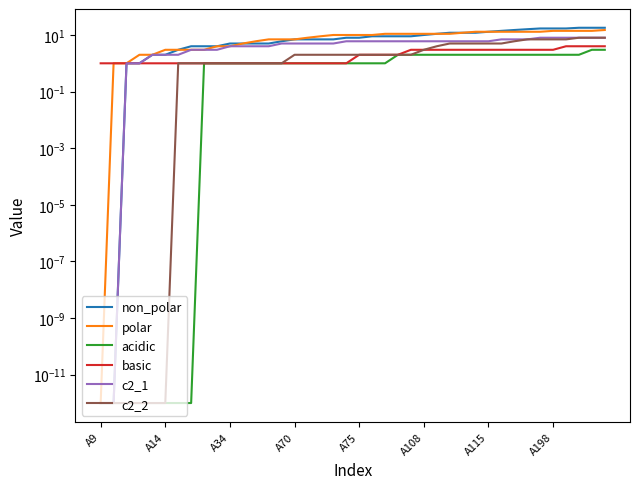

Does the chart have visible grid lines?

No